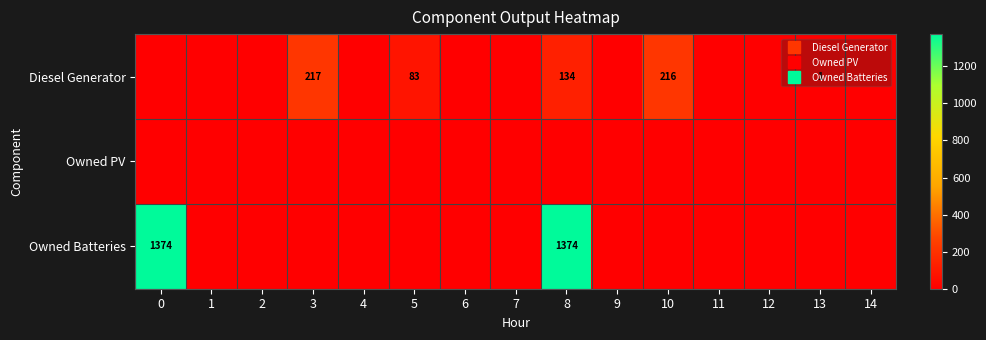

How many distinct data groups are displayed?

3